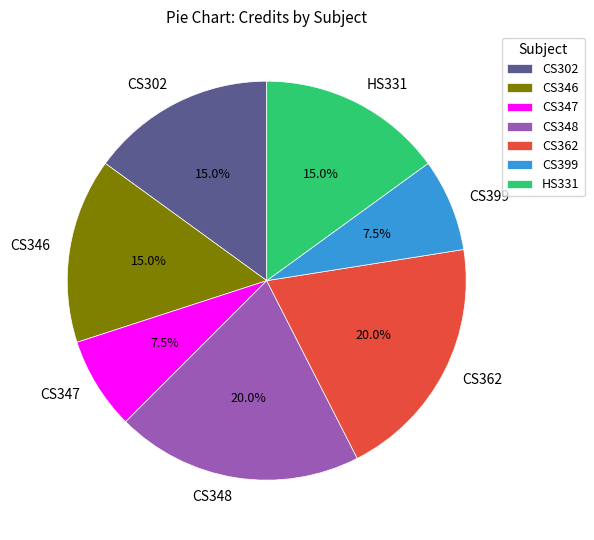

Combined, what portion of the pie is CS347 and HS331?

22.5%